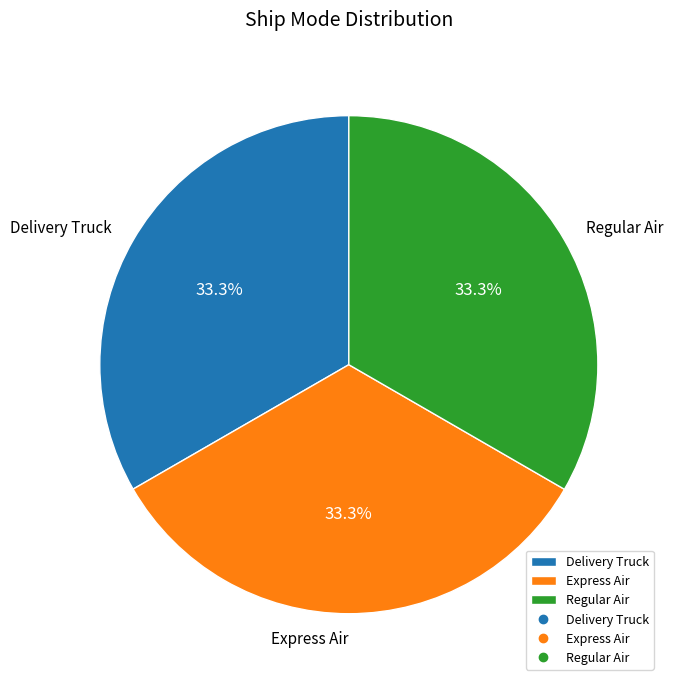

Is Regular Air the majority of the pie?

No